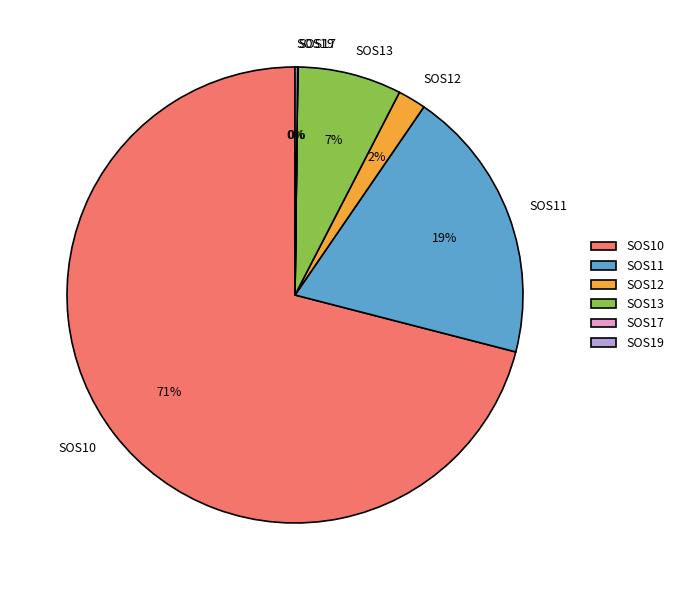

What is the largest slice in the pie chart?

SOS10